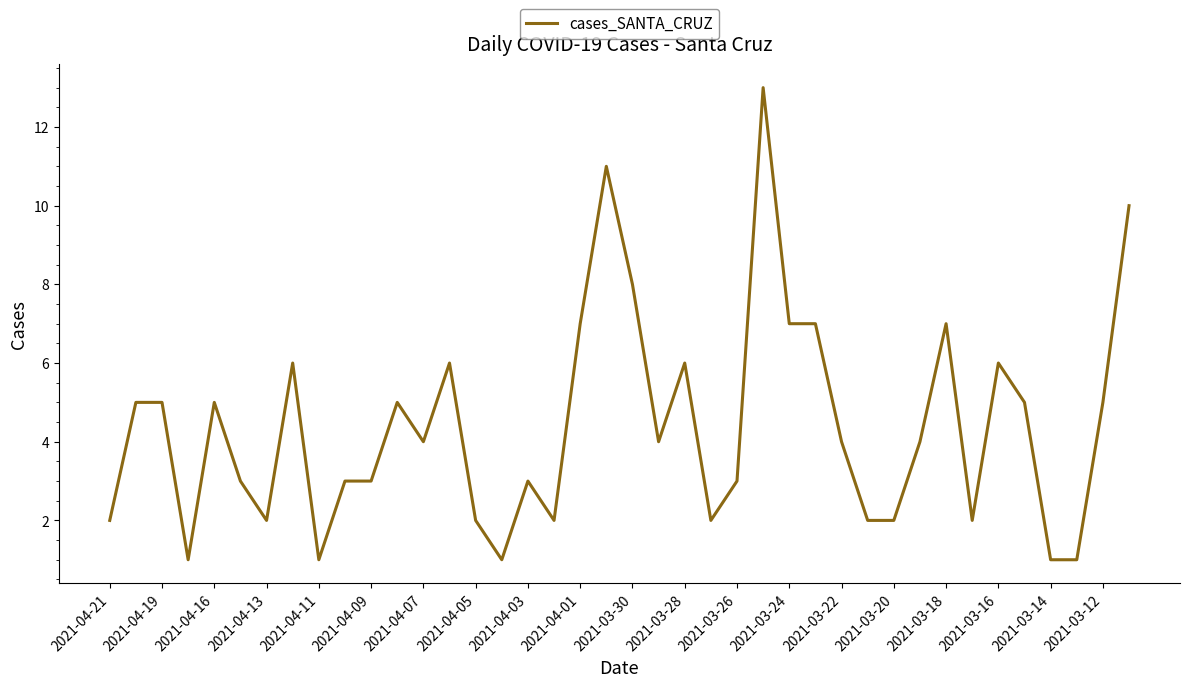

What is the greatest value displayed?

13